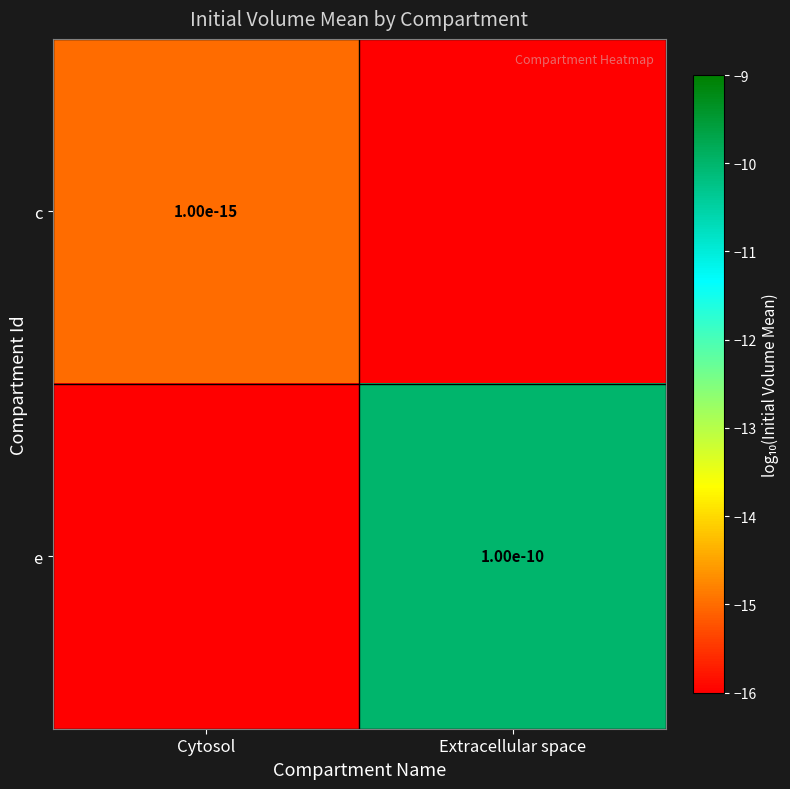

The value of c at Cytosol is 0.0. True or false?

True